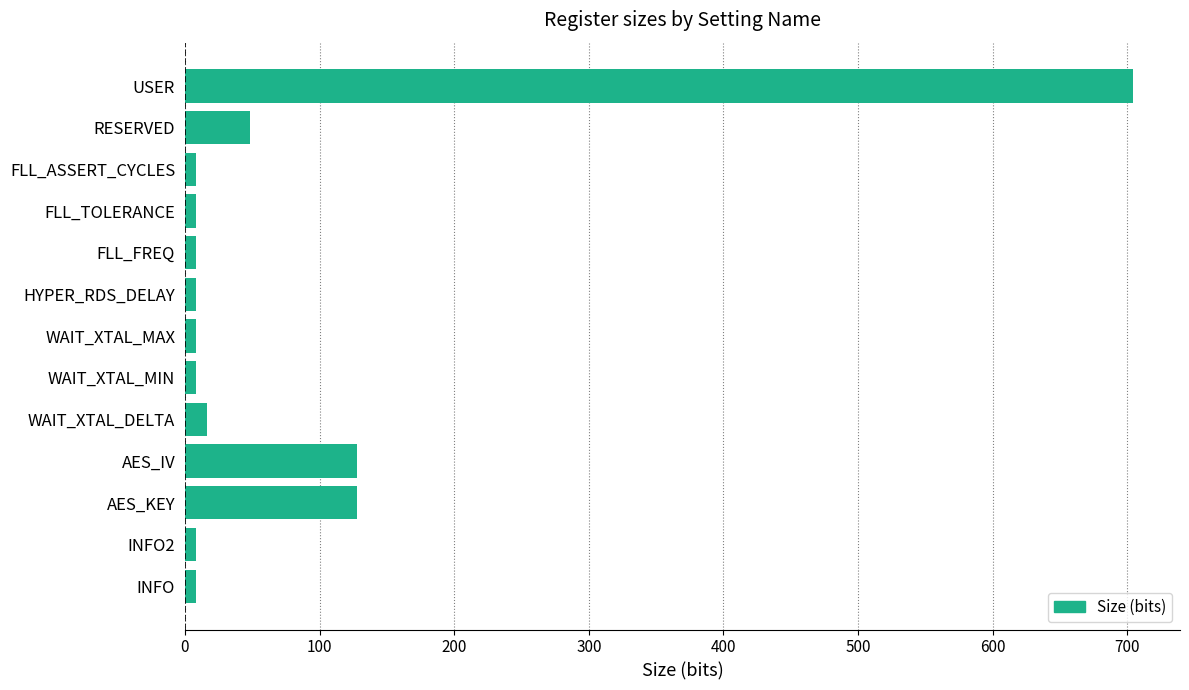

Reading bottom to top, list all the values displayed in this chart.

8	8	128	128	16	8	8	8	8	8	8	48	704